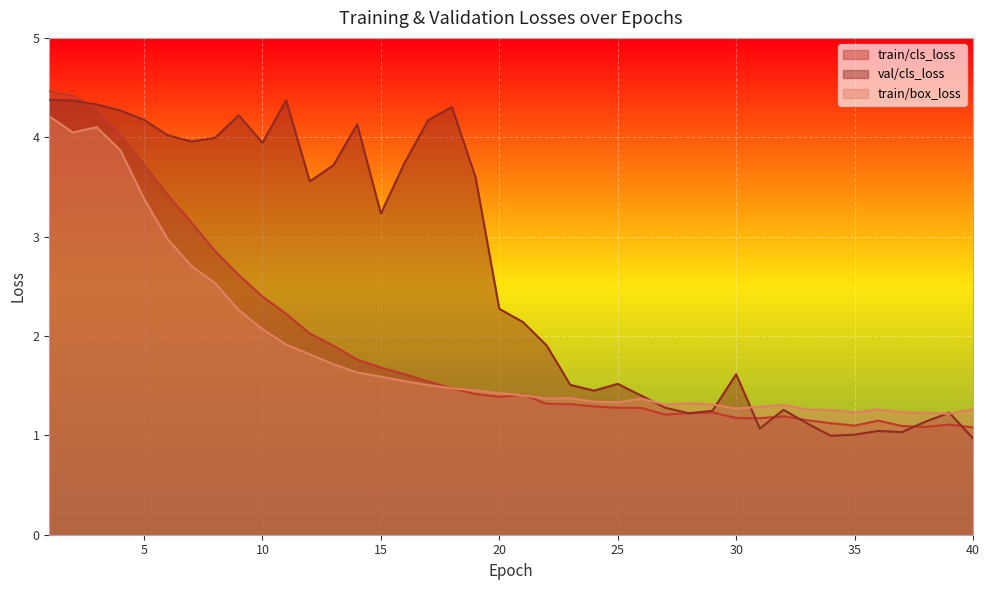

Which category has the lowest value across all series?

40